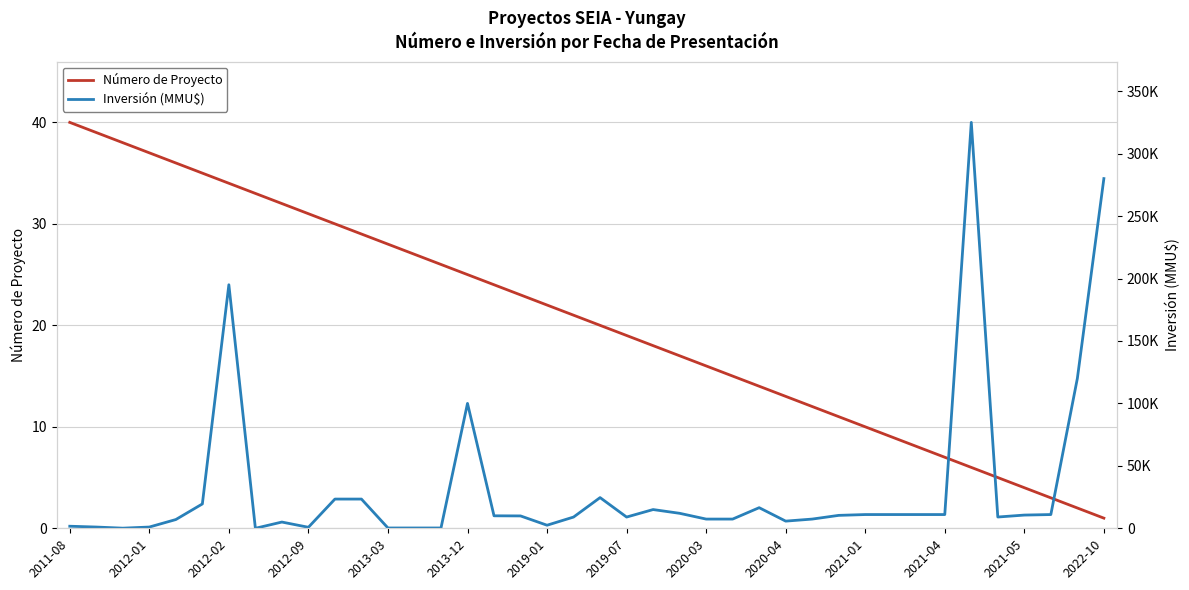

At which label does Número de Proyecto reach its minimum?

2022-10